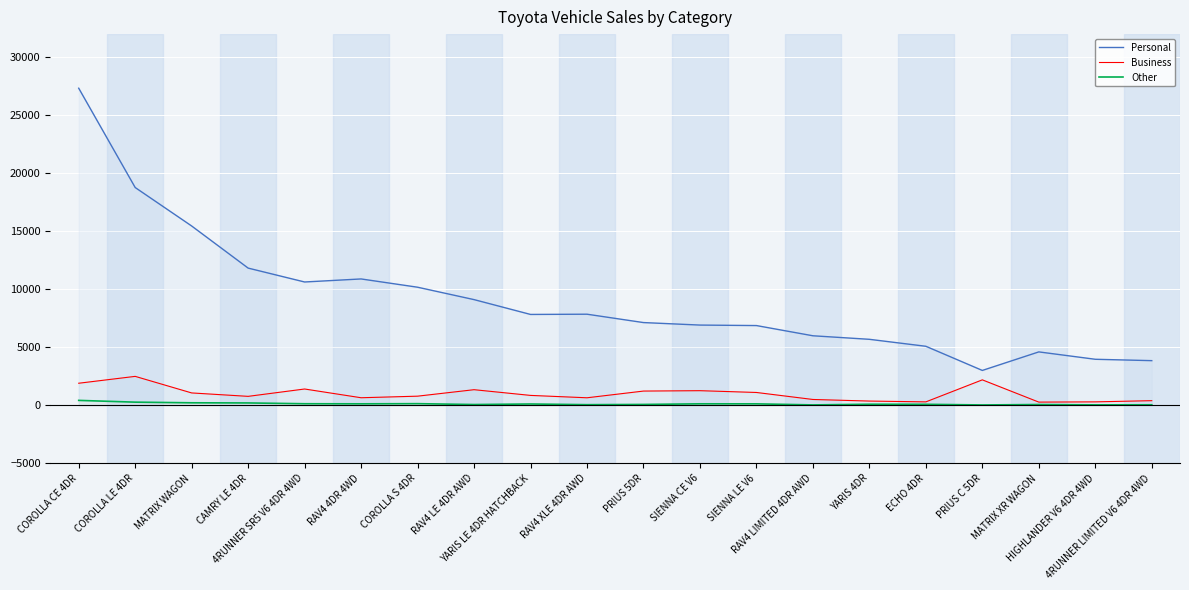

What is the approximate value of Personal at MATRIX XR WAGON, to the nearest 100?

4600